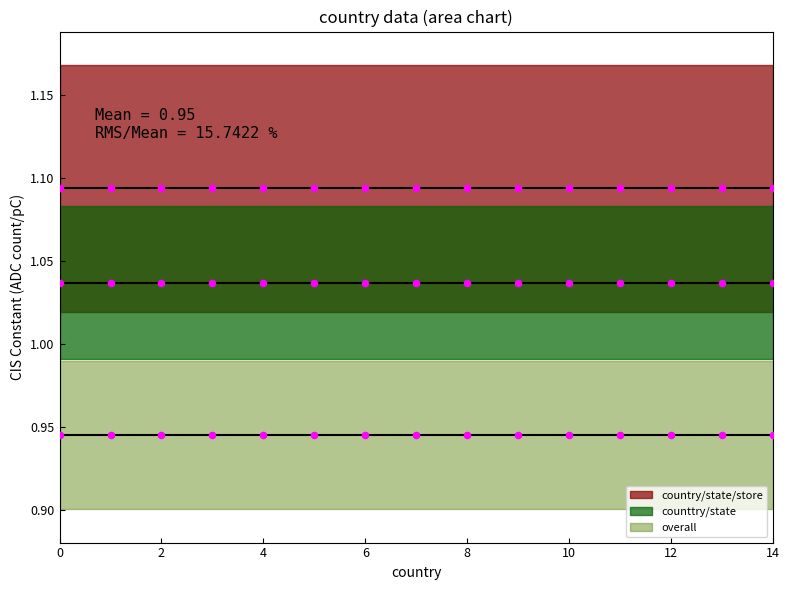

Which series contains the highest Y value?

country/state/store